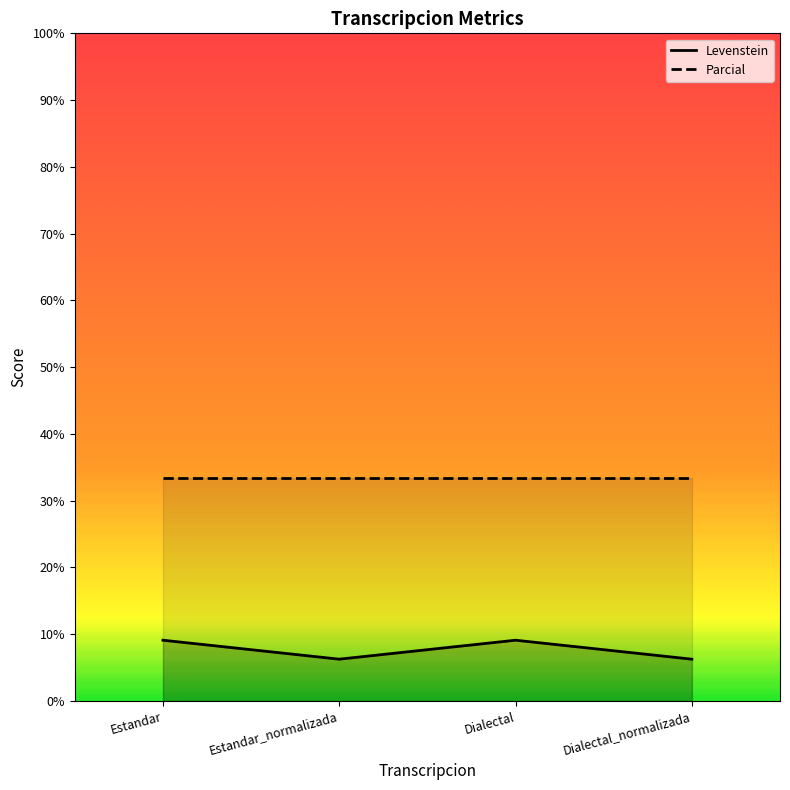

At which label does the data first exceed 9?

Estandar